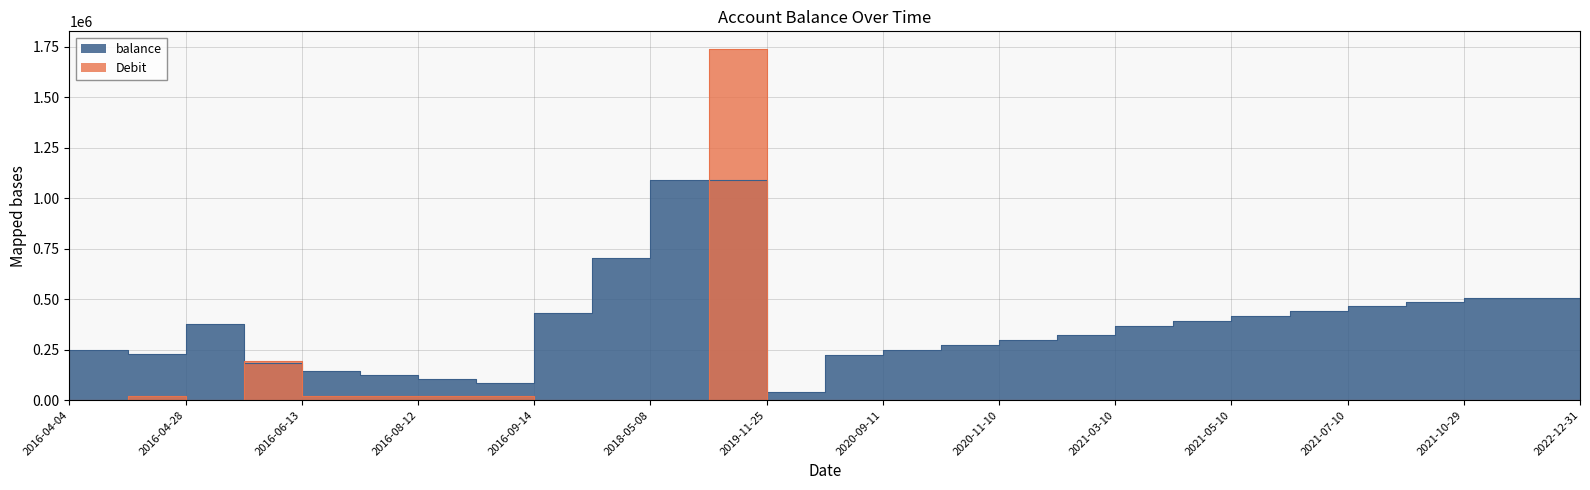

Reading left to right, transcribe all the data shown in this chart.

balance: 247062.0	227062.0	379389.5	185314.5	145314.5	125314.5	105314.5	85314.5	432314.5	705314.5	1090721.7	1090821.7	38821.7	221542.7	246542.7	271542.7	296542.7	321542.7	365987.7	390987.7	415987.7	440987.7	465987.7	485987.7	505987.7	505987.7	645812.7
debit: 0.0	20000.0	0.0	194075.0	20000.0	20000.0	20000.0	20000.0	0.0	0.0	0.0	1740000.0	0.0	0.0	0.0	0.0	0.0	0.0	0.0	0.0	0.0	0.0	0.0	0.0	0.0	0.0	0.0